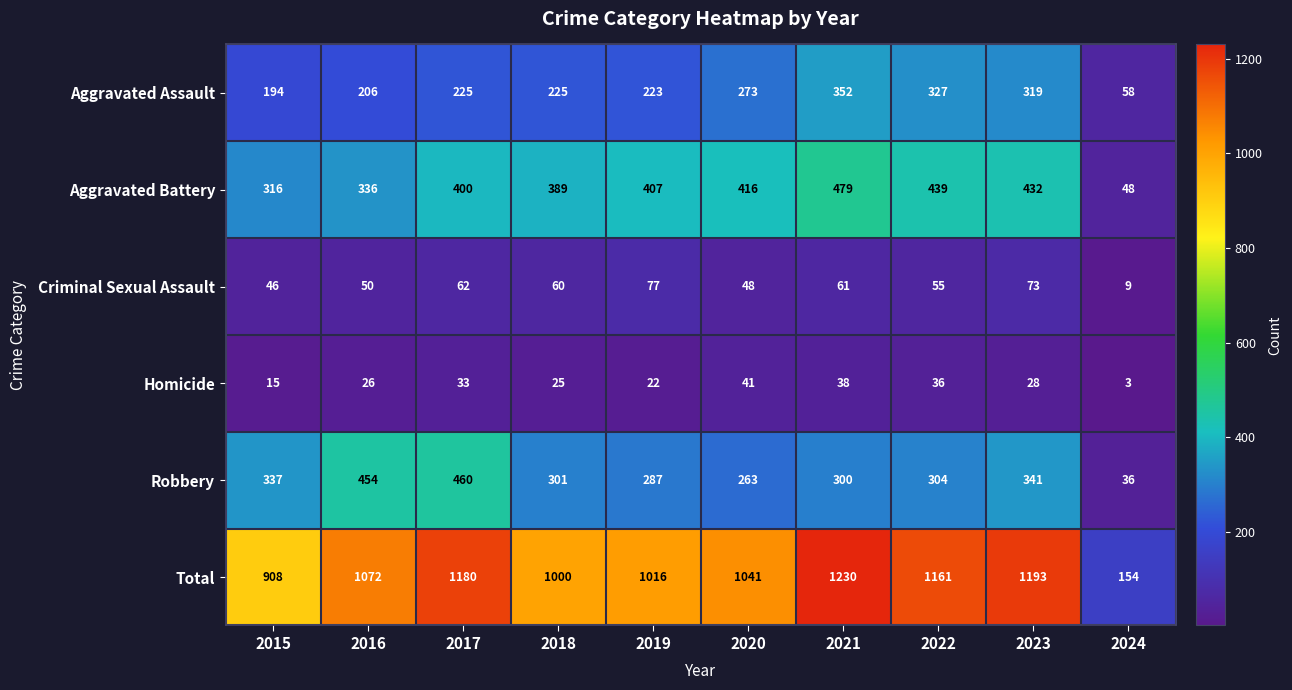

The value of Aggravated Assault at 2022 is 92. True or false?

False